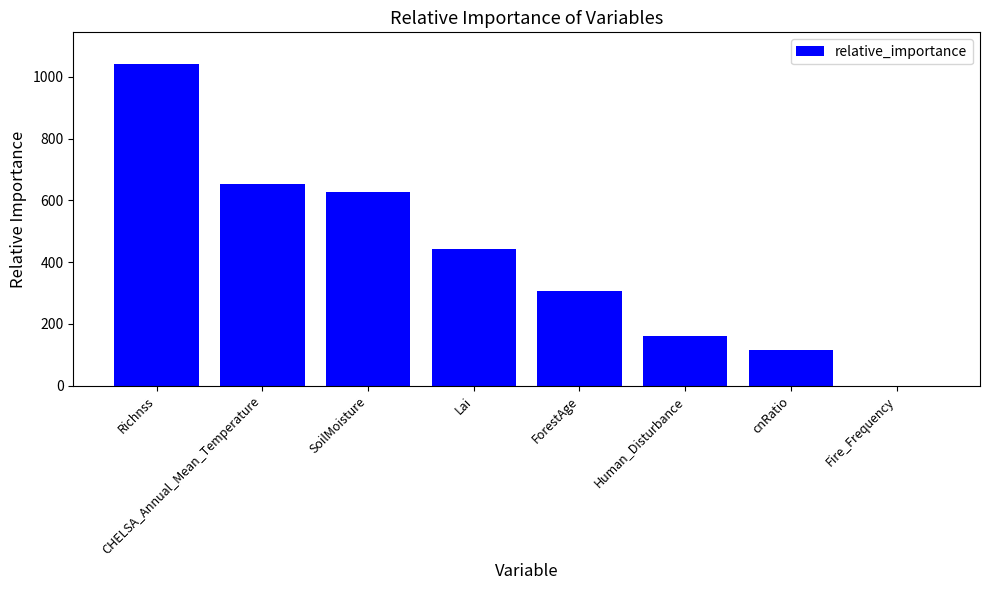

What is the change in value from CHELSA_Annual_Mean_Temperature to ForestAge?

-345.6